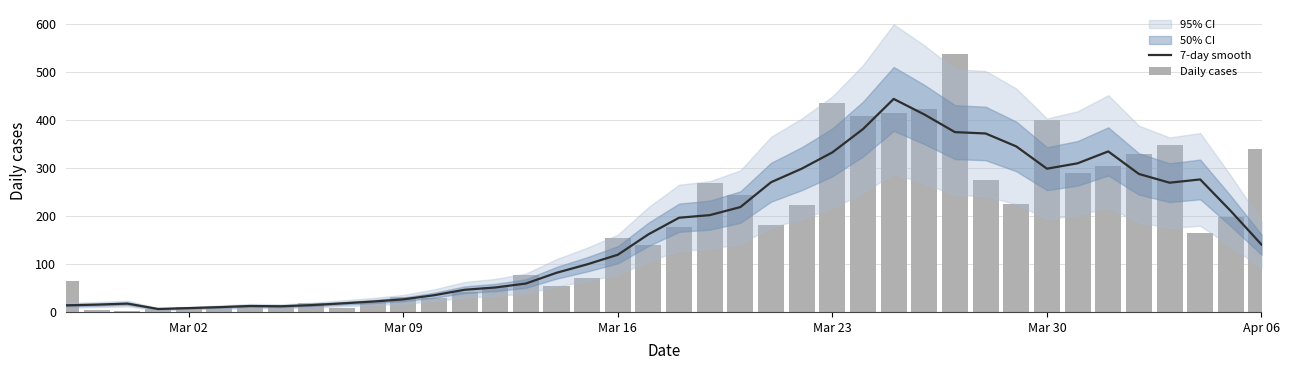

Is it true that Daily cases equals 436.0 at Mar 23?

True